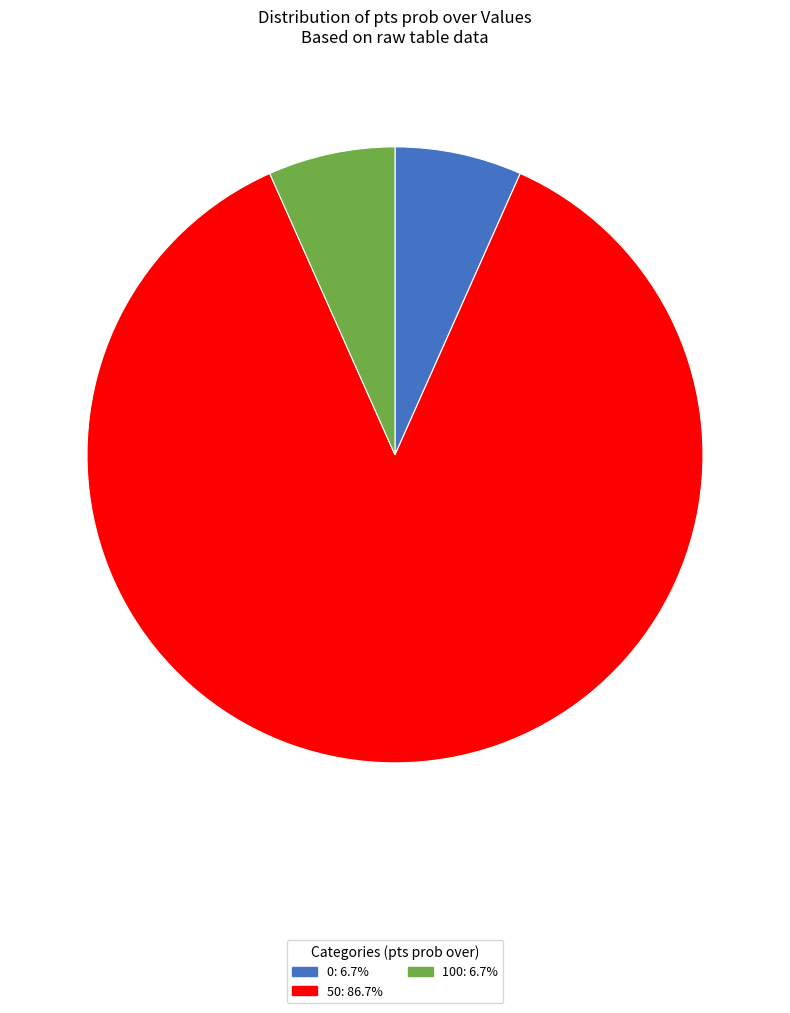

Is it true that 100 is 7% of the pie?

True